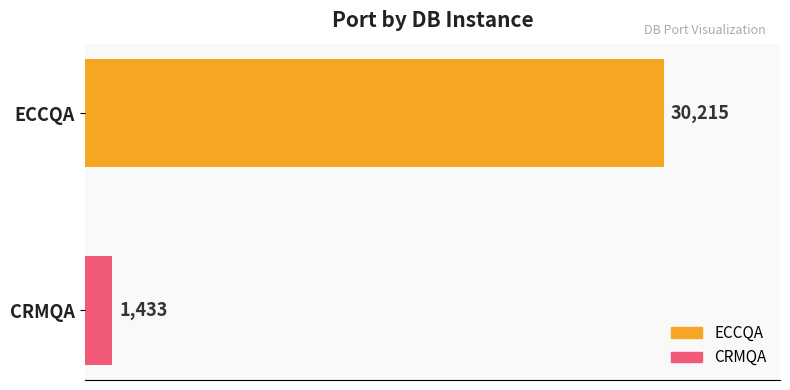

The value at CRMQA is 1433. True or false?

True